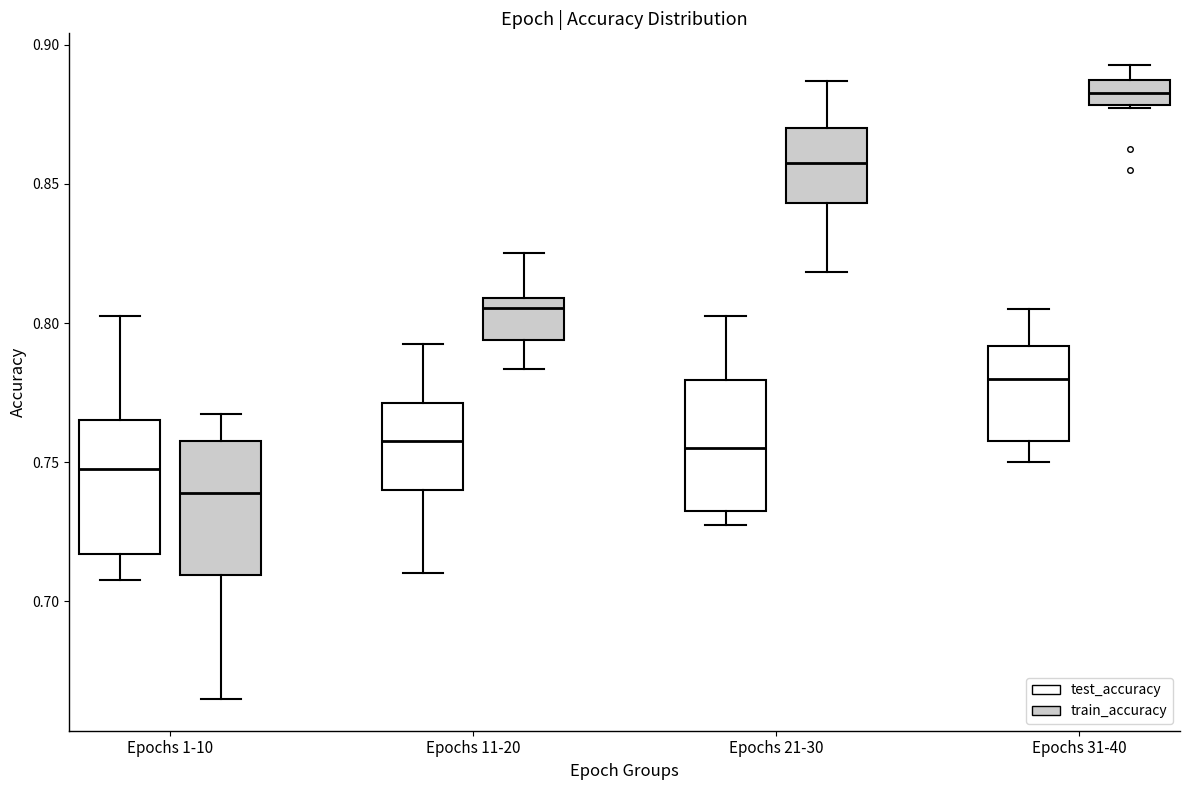

Where is the lower edge of the box for Epochs 21-30 (train_accuracy) on the y-axis? The values are not printed on the chart, so give them approximately, as read against the axis.

0.845